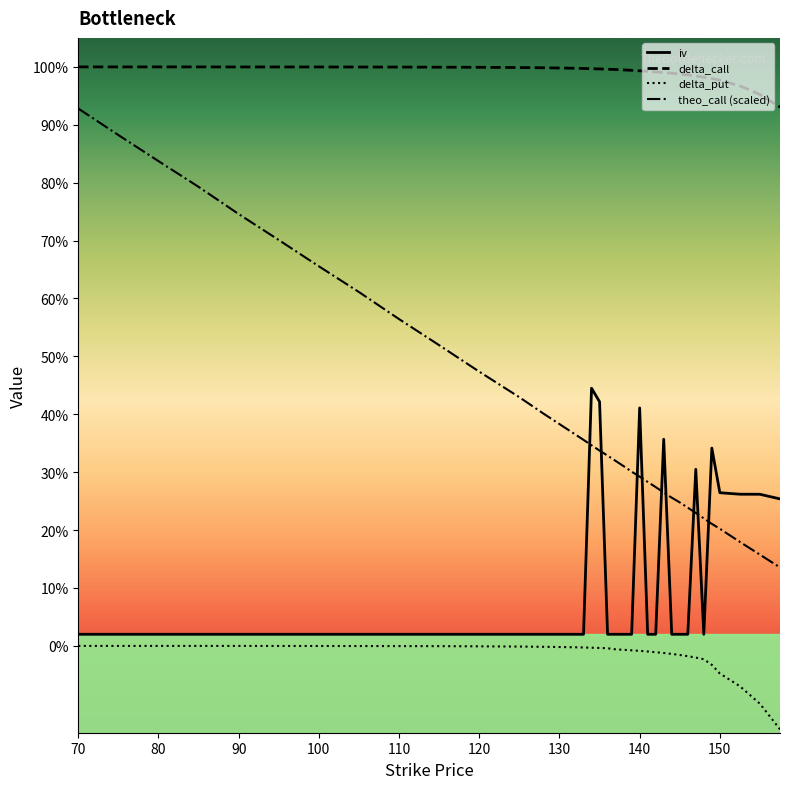

True or false: iv and delta_put intersect in this chart.

False